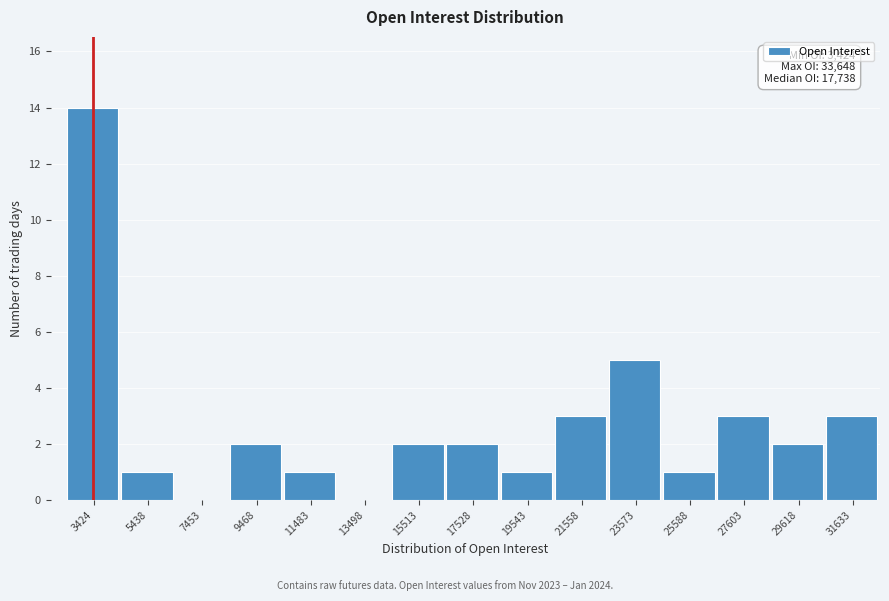

Reading left to right, extract all data points from this chart.

3424=14	5438=1	7453=0	9468=2	11483=1	13498=0	15513=2	17528=2	19543=1	21558=3	23573=5	25588=1	27603=3	29618=2	31633=3